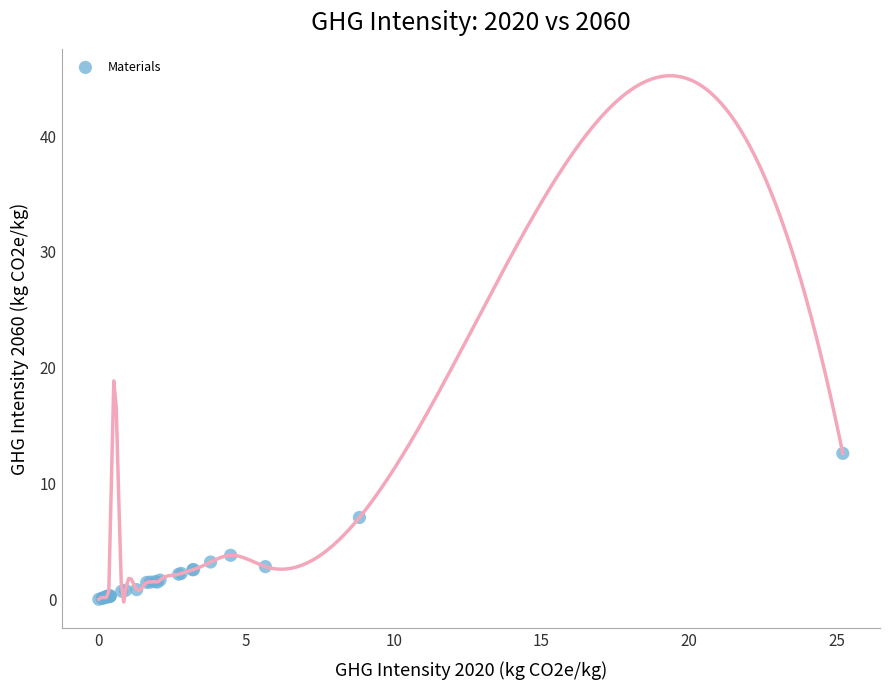

What Y value in the scatter plot is closest to 6?

7.1